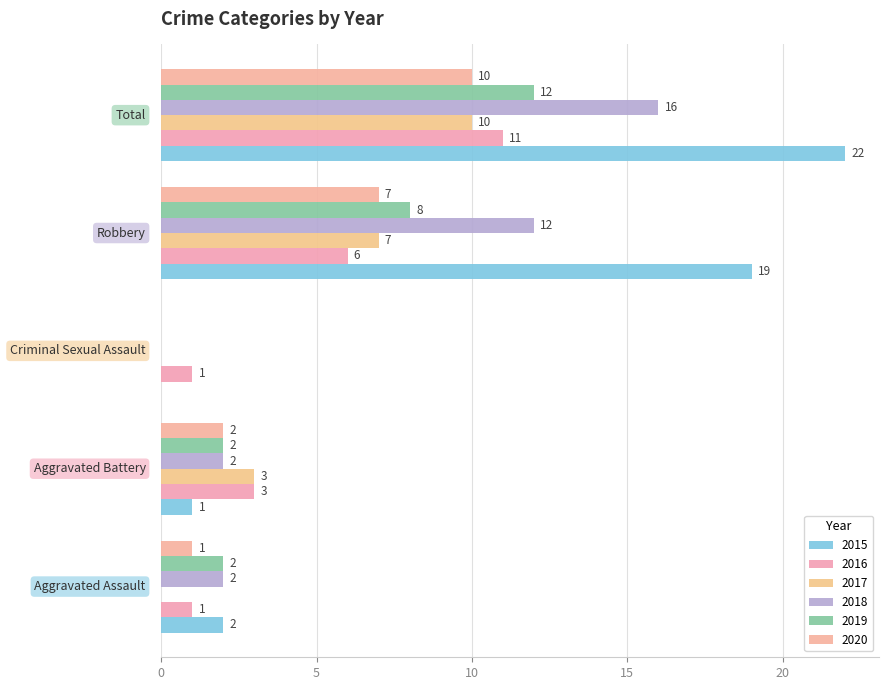

How many values in 2019 are above zero?

4